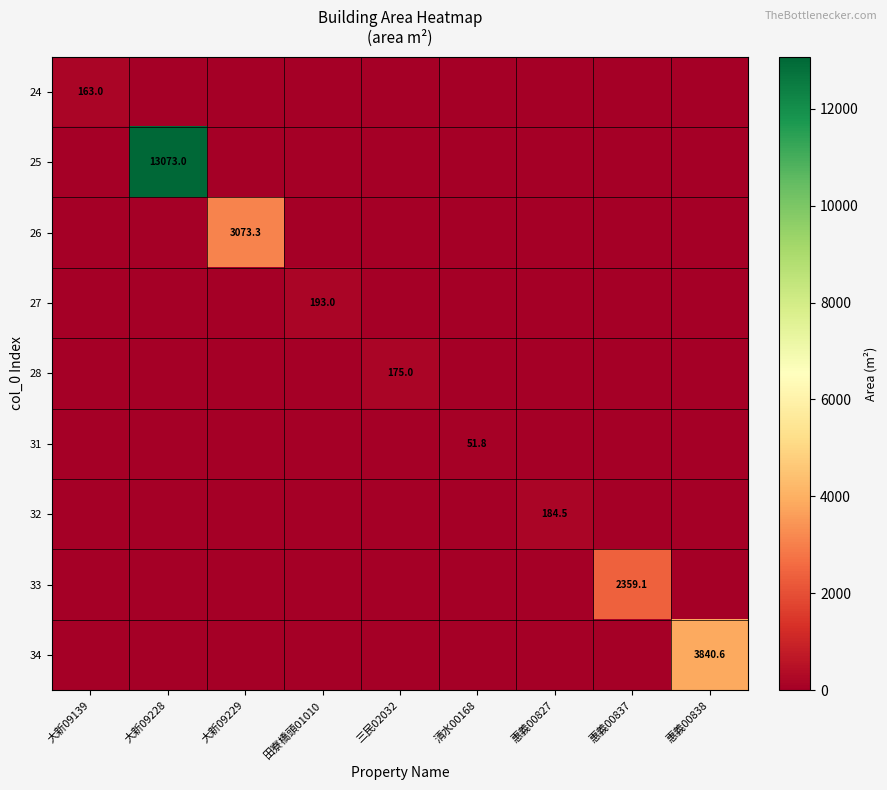

The 26 series shows 3073.3 at 大新09229. True or false?

True